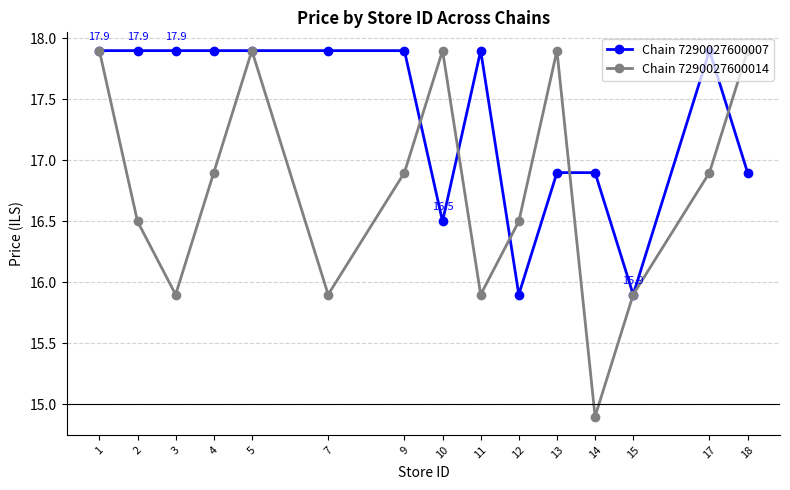

What is the value of the Chain 7290027600014 point at the 13th from the left?

15.9